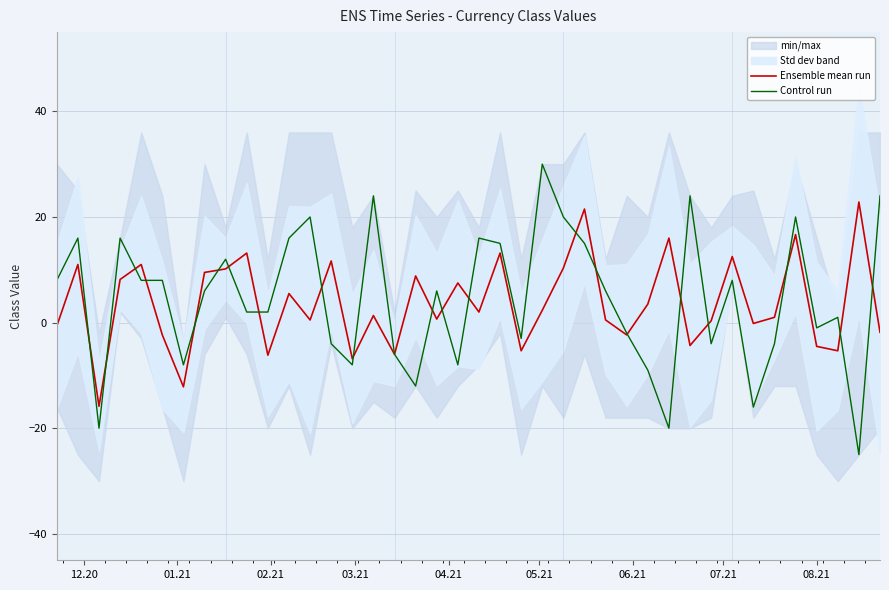

Does the chart display data point markers on the line(s)?

No